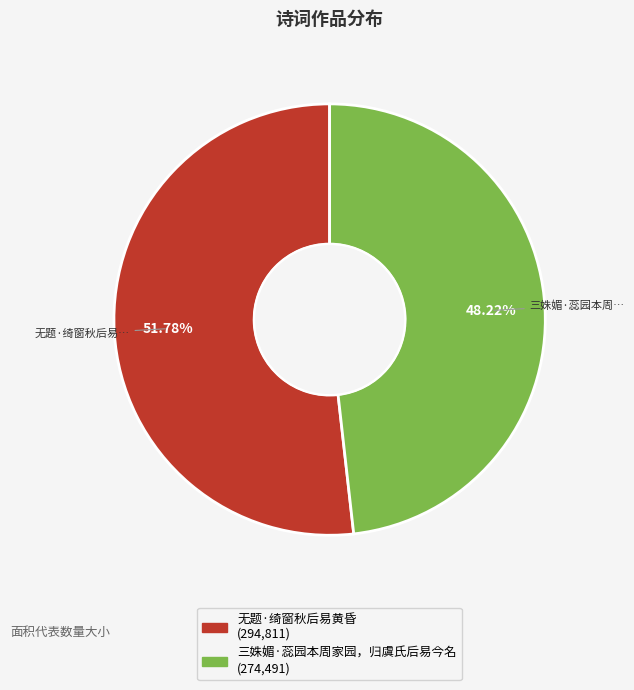

To the nearest percent, what is the difference between the largest and smallest slice percentages?

4%